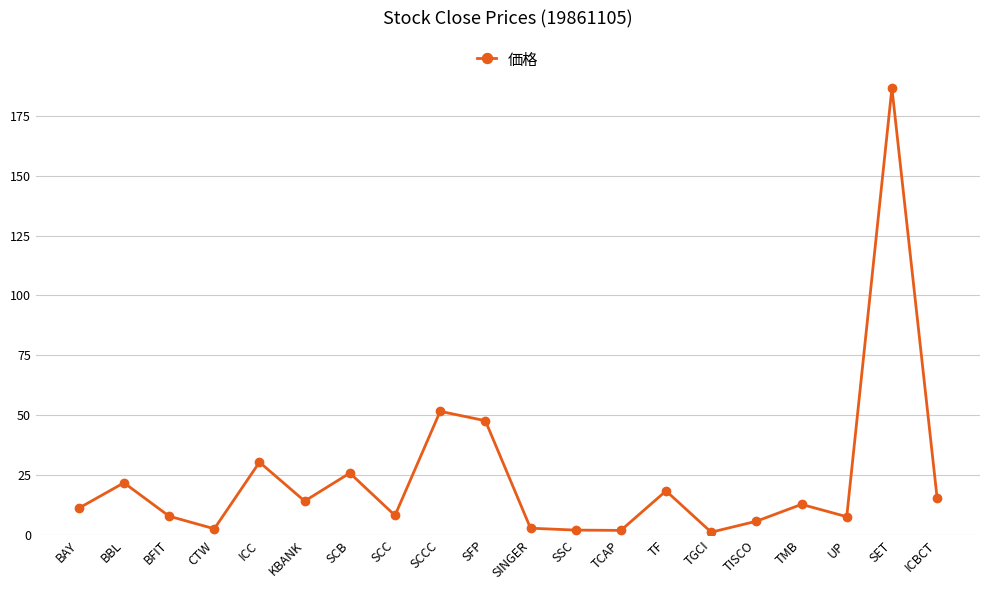

What position from the right is SSC?

9